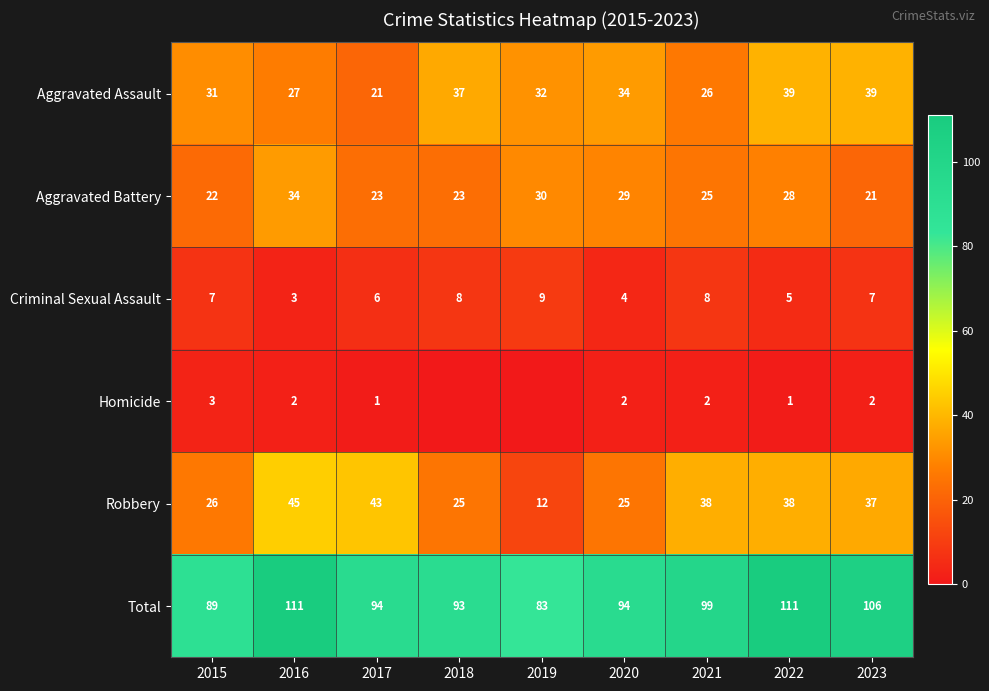

Rank the series at 2017 from highest to lowest value.

Total, Robbery, Aggravated Battery, Aggravated Assault, Criminal Sexual Assault, Homicide